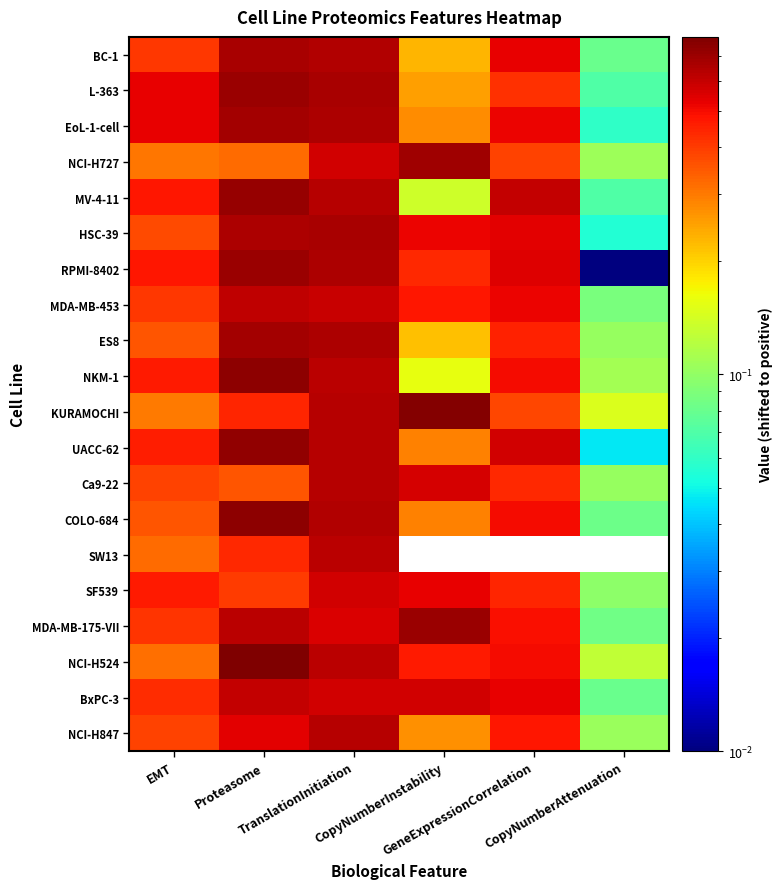

At how many categories does at least one series exceed 0?

6